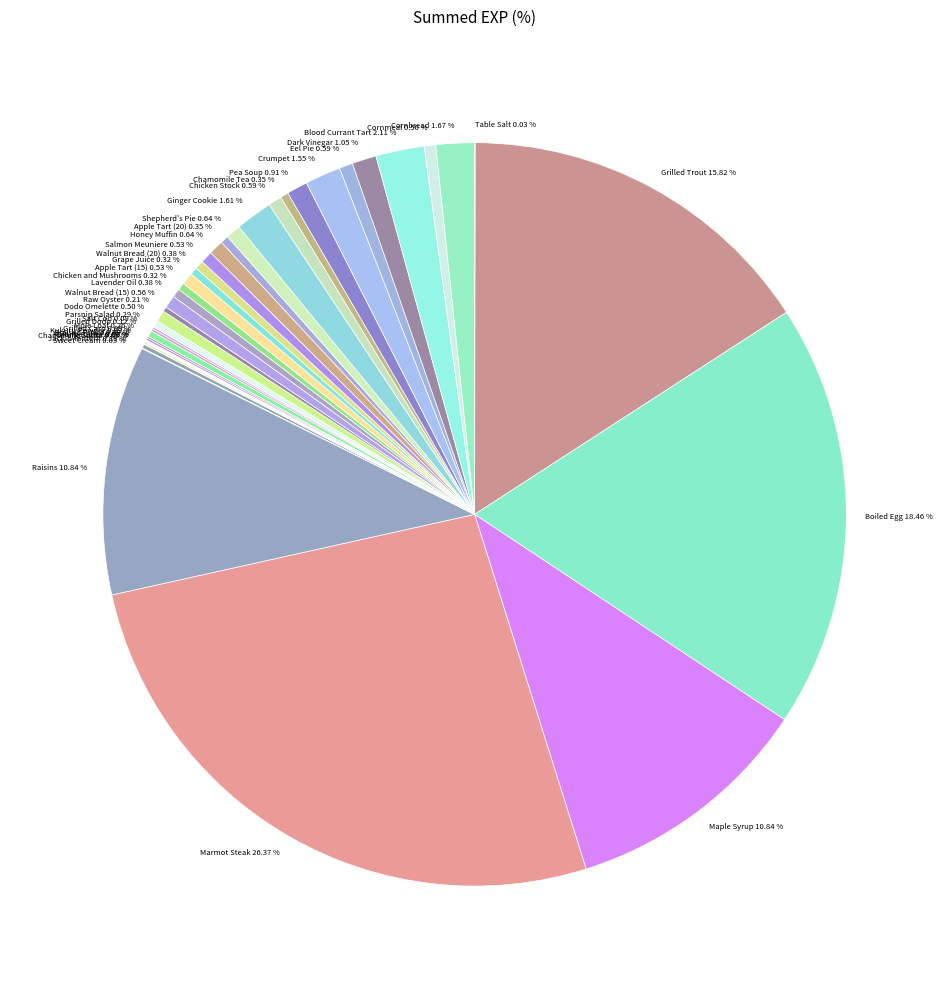

Combined, do Walnut Bread (20) 0.38 % and Grape Juice 0.32 % account for over 50%?

No